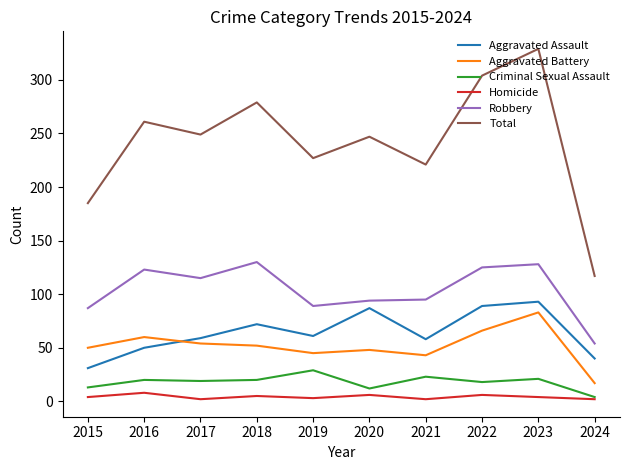

True or false: Criminal Sexual Assault and Total intersect in this chart.

False